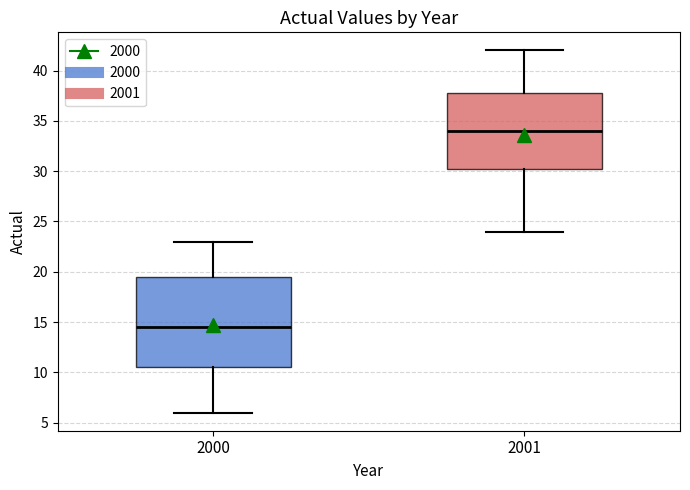

Reading left to right, read every box against the y-axis: the position of its median line, the range the box covers, and the ends of its whiskers. The values are not printed on the chart, so give them approximately, as read against the axis.

2000: median 14.5, box 10.5 to 19.5, whiskers 6.0 to 23.0
2001: median 34.0, box 30.5 to 38.0, whiskers 24.0 to 42.0